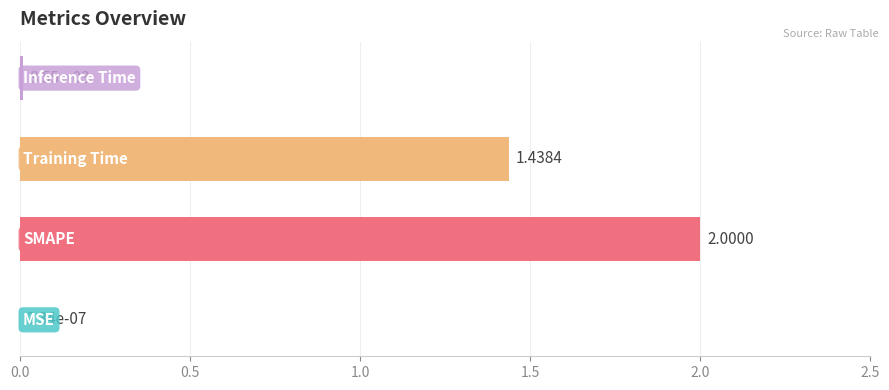

What is the sum of all values?

3.4